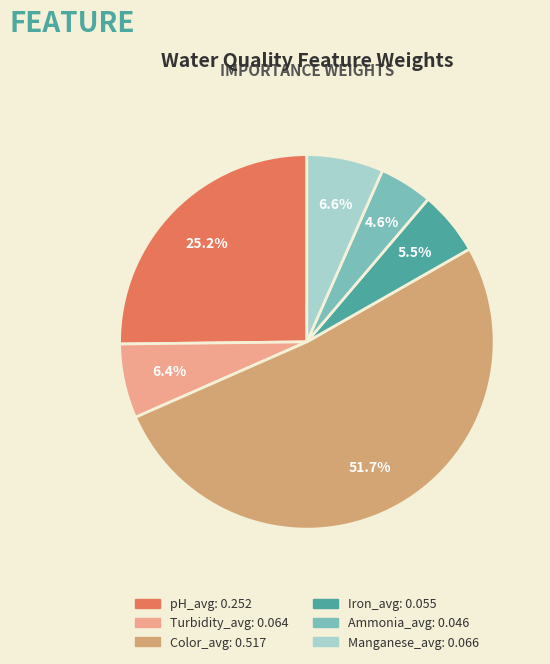

Which category has the biggest portion of the pie?

Color_avg